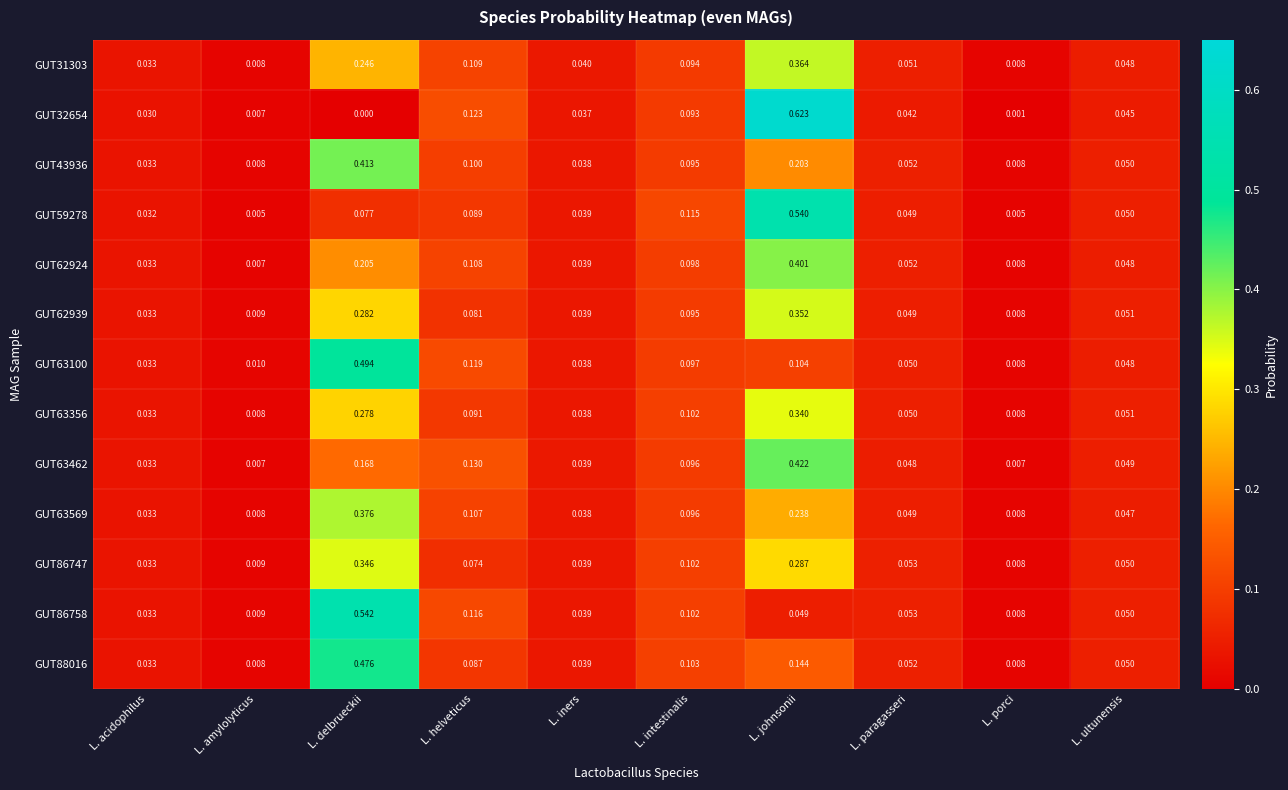

Which series has the largest range (max minus min)?

GUT32654